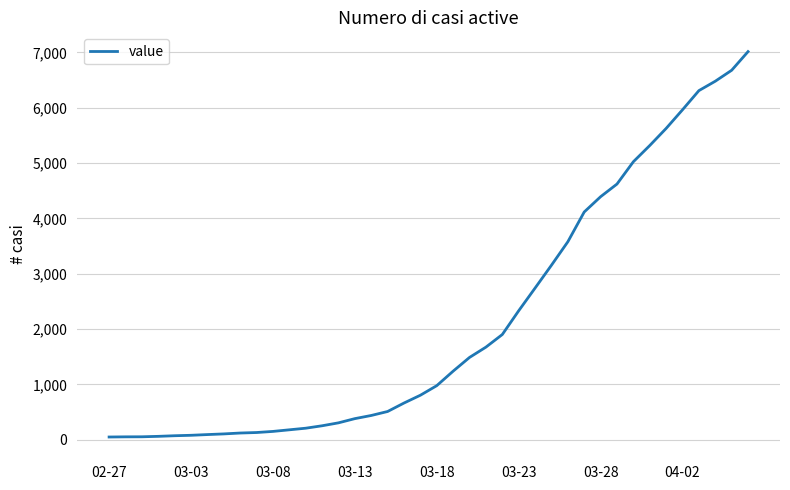

What is the difference between the maximum and minimum values?

6964